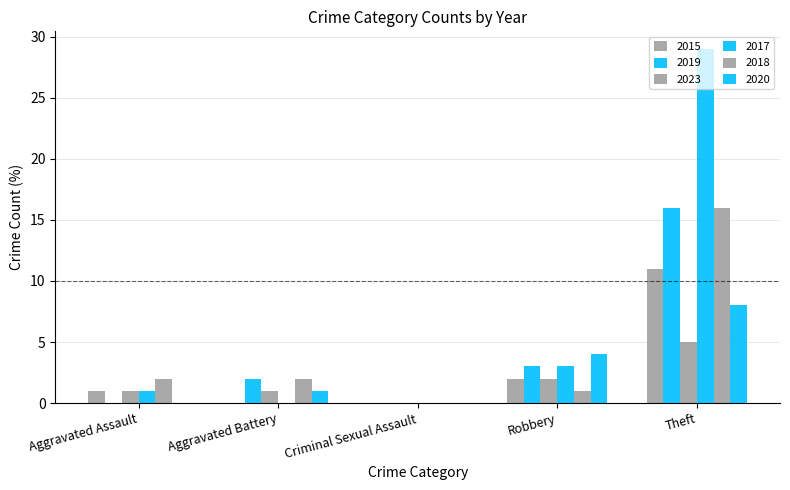

Which has a higher value, Aggravated Assault or Criminal Sexual Assault?

Aggravated Assault